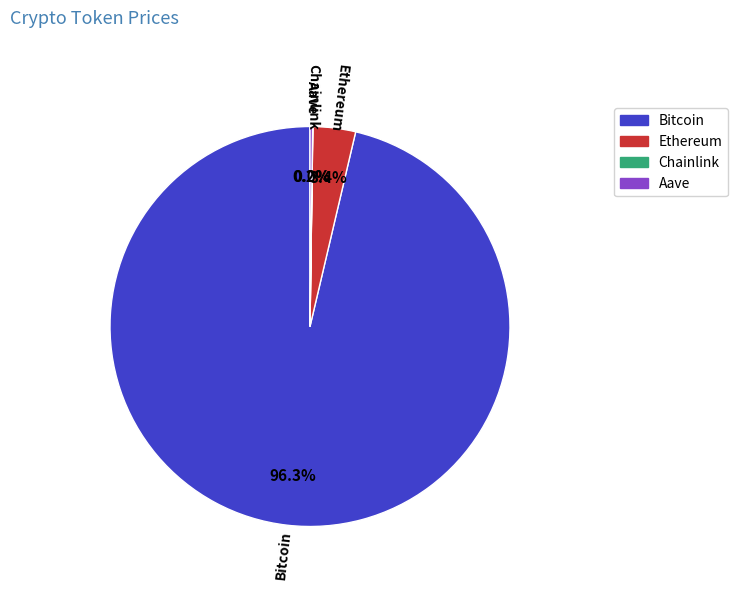

Is the sum of Ethereum and Bitcoin greater than half?

Yes